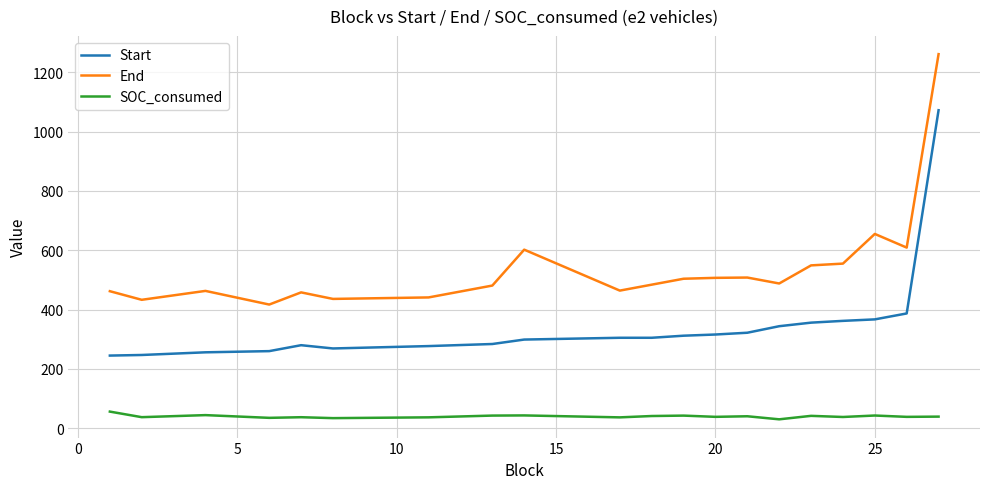

What is the difference between the maximum and minimum values in the SOC_consumed series?

26.0